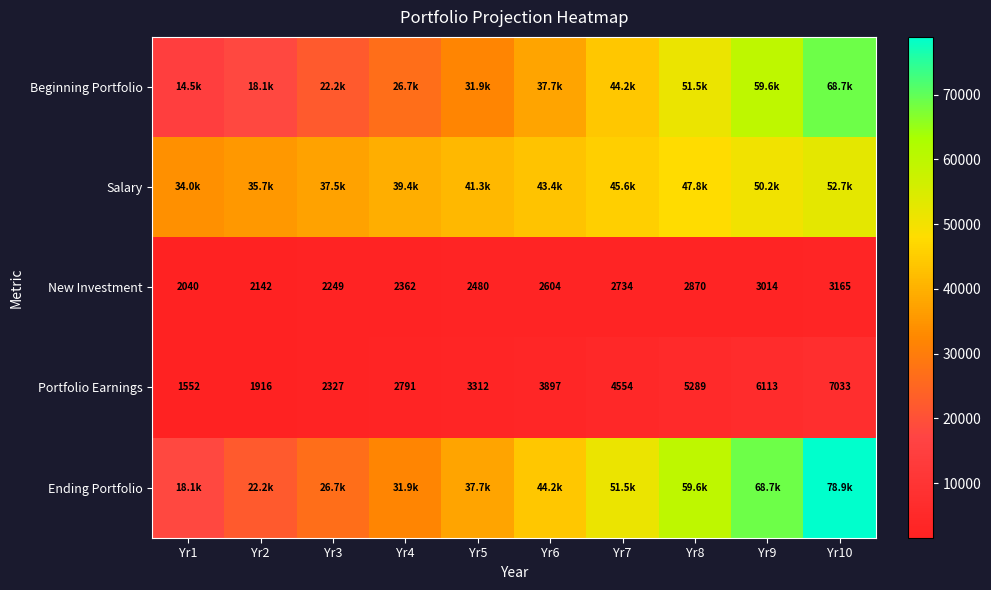

At how many categories does at least one series exceed 49435?

4